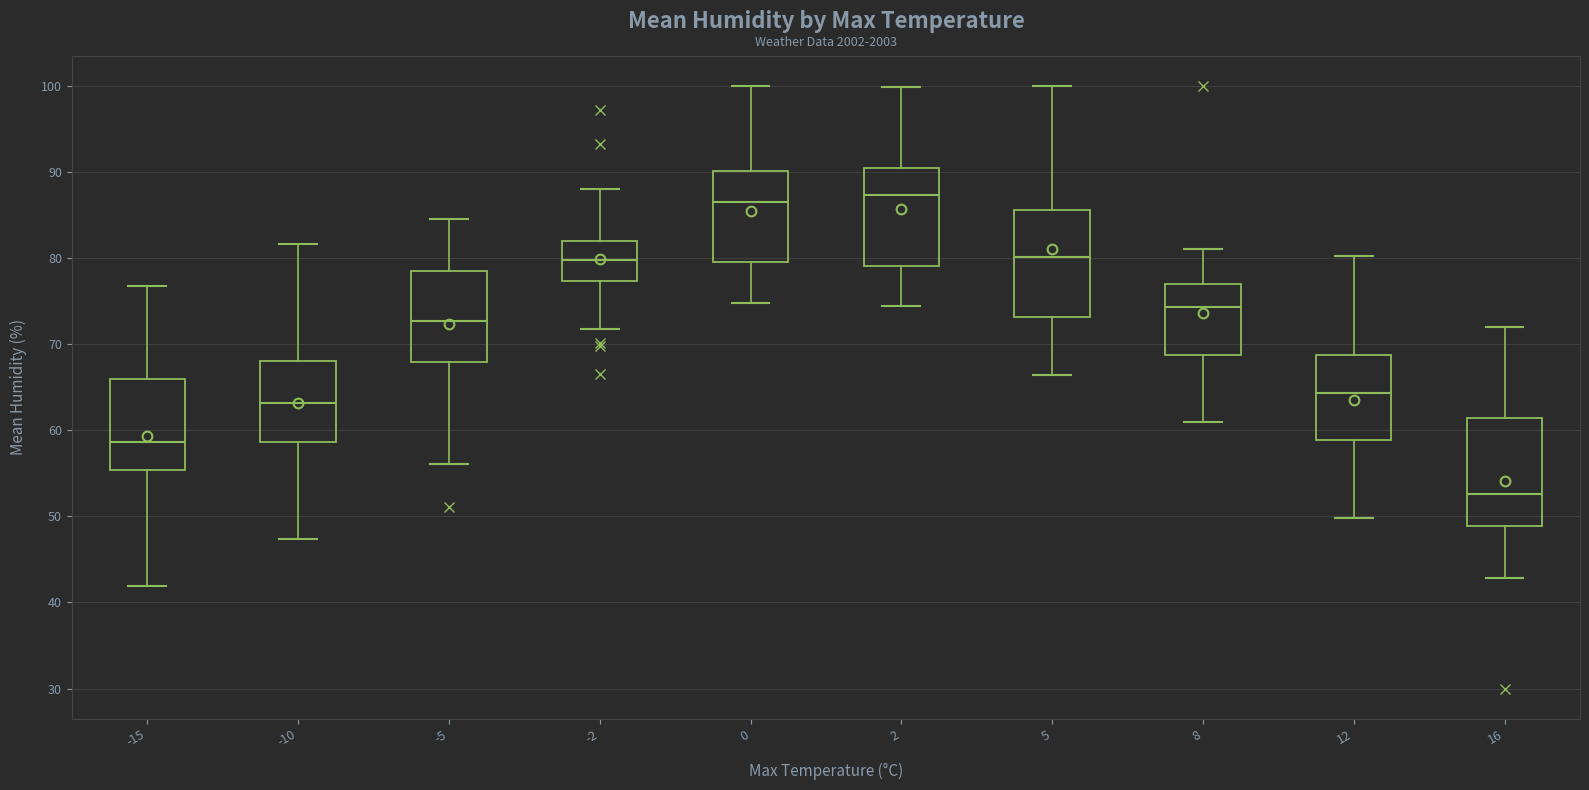

Which box has the lowest median line?

16